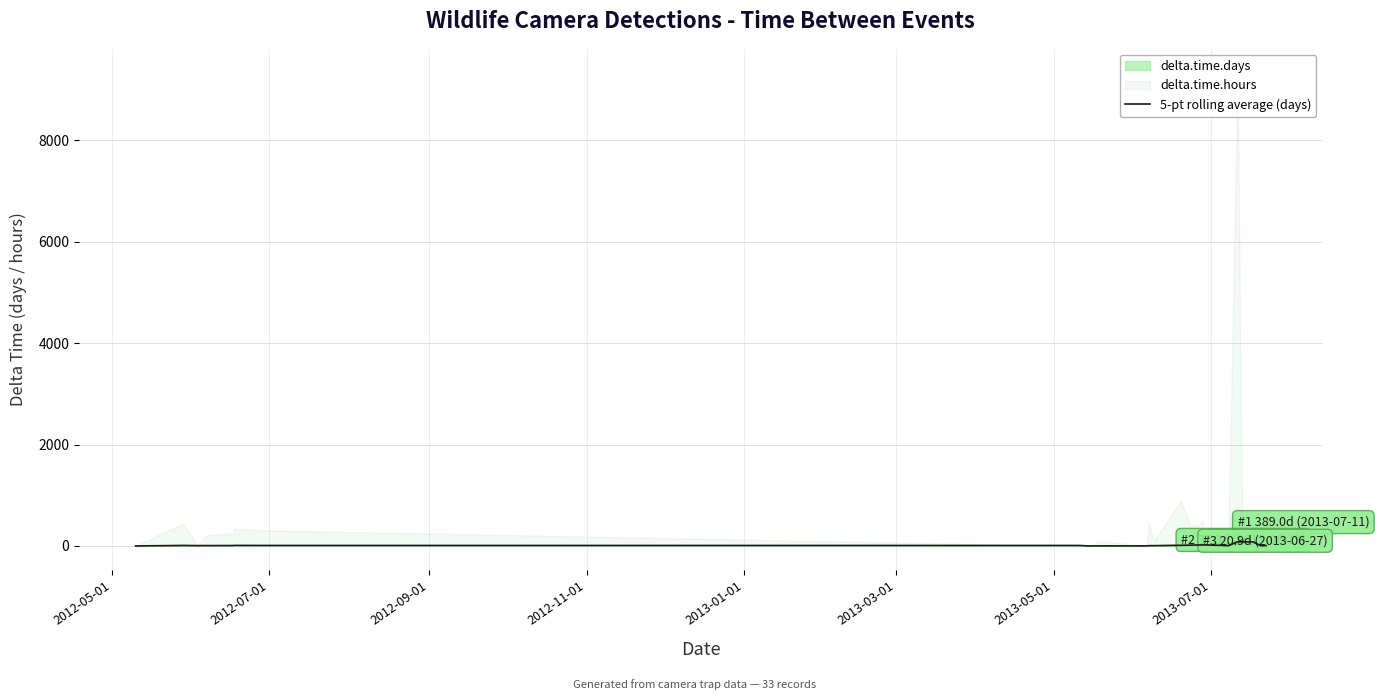

Is it true that the value at 16 is 2.8?

False